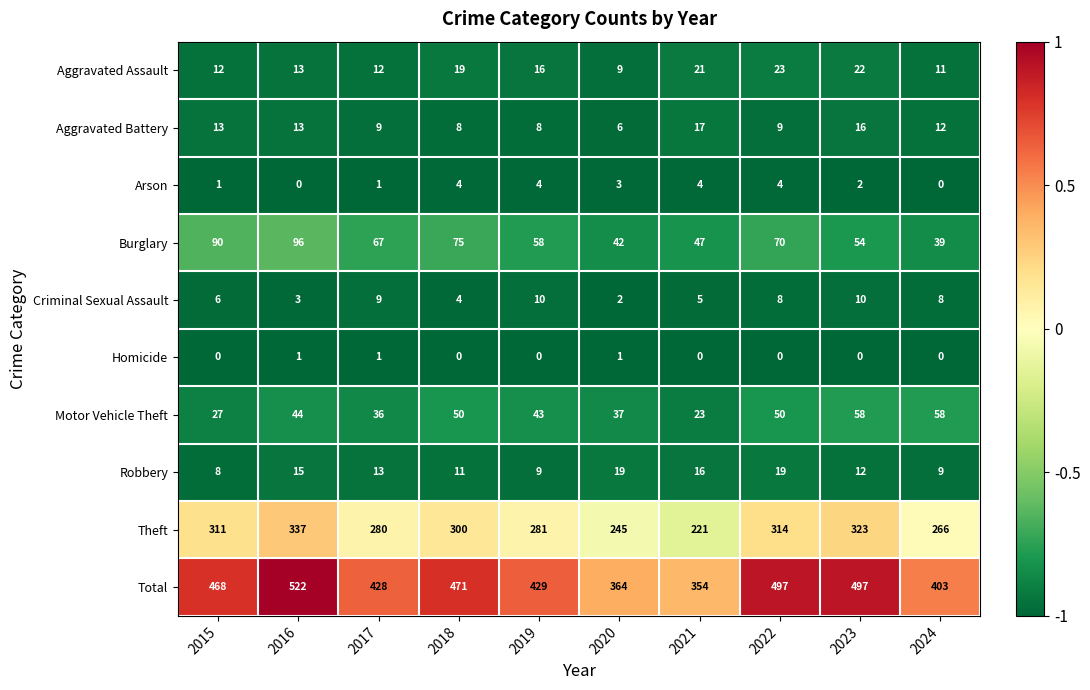

List the series in order of their peak value, highest first.

Total, Theft, Burglary, Motor Vehicle Theft, Aggravated Assault, Robbery, Aggravated Battery, Criminal Sexual Assault, Arson, Homicide